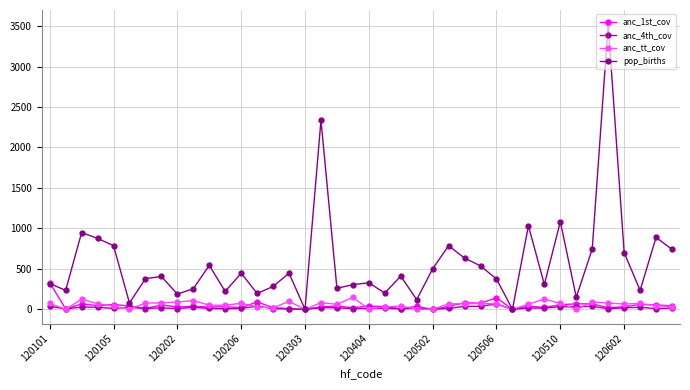

What is the average value of the anc_1st_cov series?

47.5